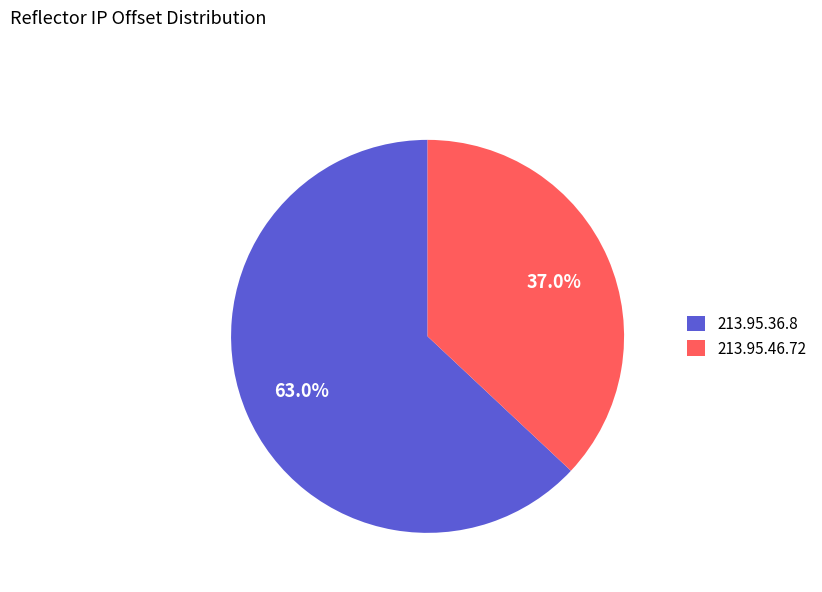

What is the total percentage of 213.95.46.72 and 213.95.36.8?

100.0%